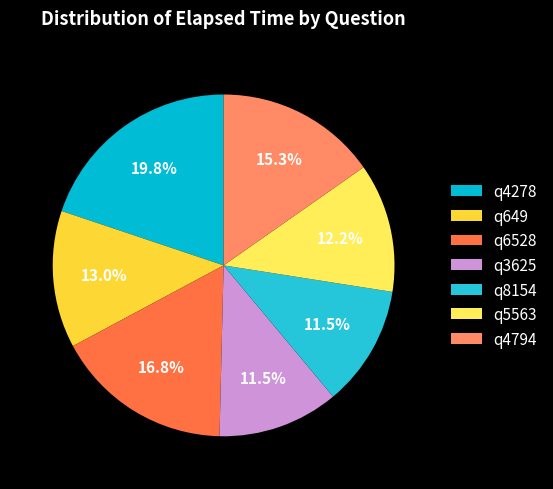

To the nearest percent, what is the combined percentage of q4278 and q8154?

31%